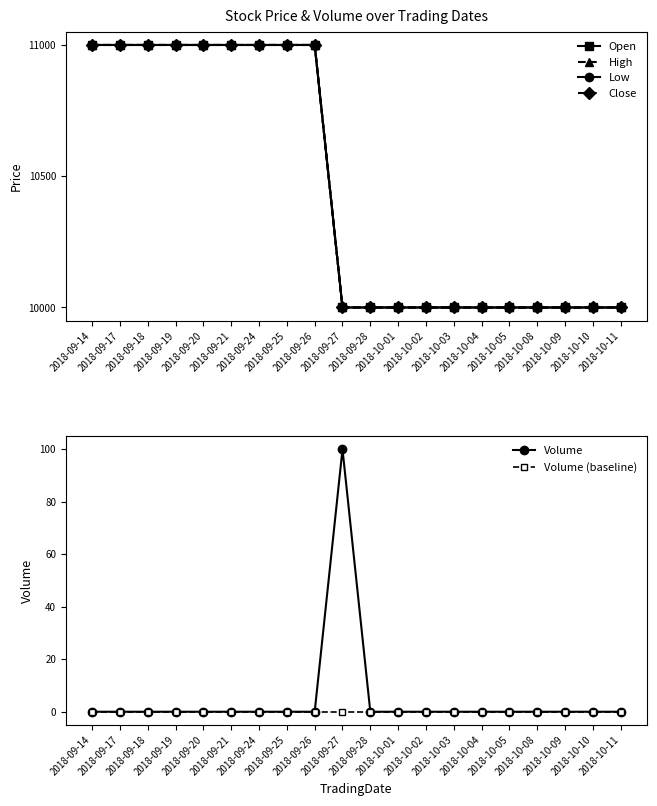

At which label is Volume closest to 50?

2018-09-14